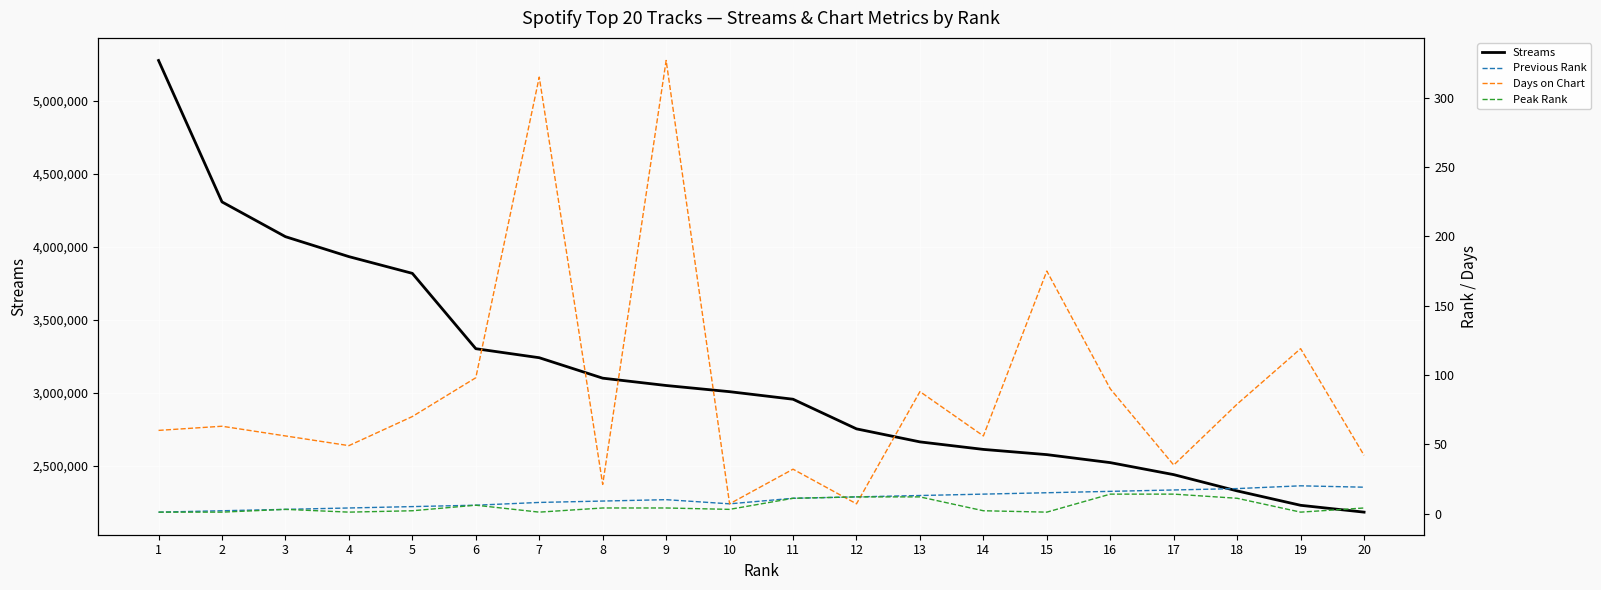

Reading right to left, transcribe all the data shown in this chart.

Streams: 20=2180763	19=2227587	18=2326229	17=2437740	16=2520025	15=2574785	14=2610536	13=2662119	12=2751307	11=2954380	10=3006071	9=3048402	8=3098653	7=3238742	6=3300593	5=3816730	4=3931380	3=4068024	2=4306201	1=5275318
Previous Rank: 20=19	19=20	18=18	17=17	16=16	15=15	14=14	13=13	12=12	11=11	10=7	9=10	8=9	7=8	6=6	5=5	4=4	3=3	2=2	1=1
Days on Chart: 20=42	19=119	18=79	17=35	16=90	15=175	14=56	13=88	12=7	11=32	10=7	9=327	8=21	7=315	6=98	5=70	4=49	3=56	2=63	1=60
Peak Rank: 20=4	19=1	18=11	17=14	16=14	15=1	14=2	13=12	12=12	11=11	10=3	9=4	8=4	7=1	6=6	5=2	4=1	3=3	2=1	1=1